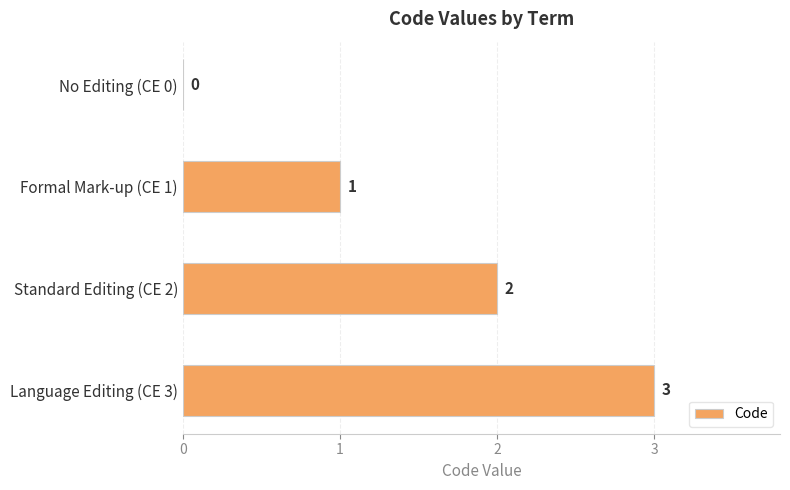

How many data points does each series have?

4